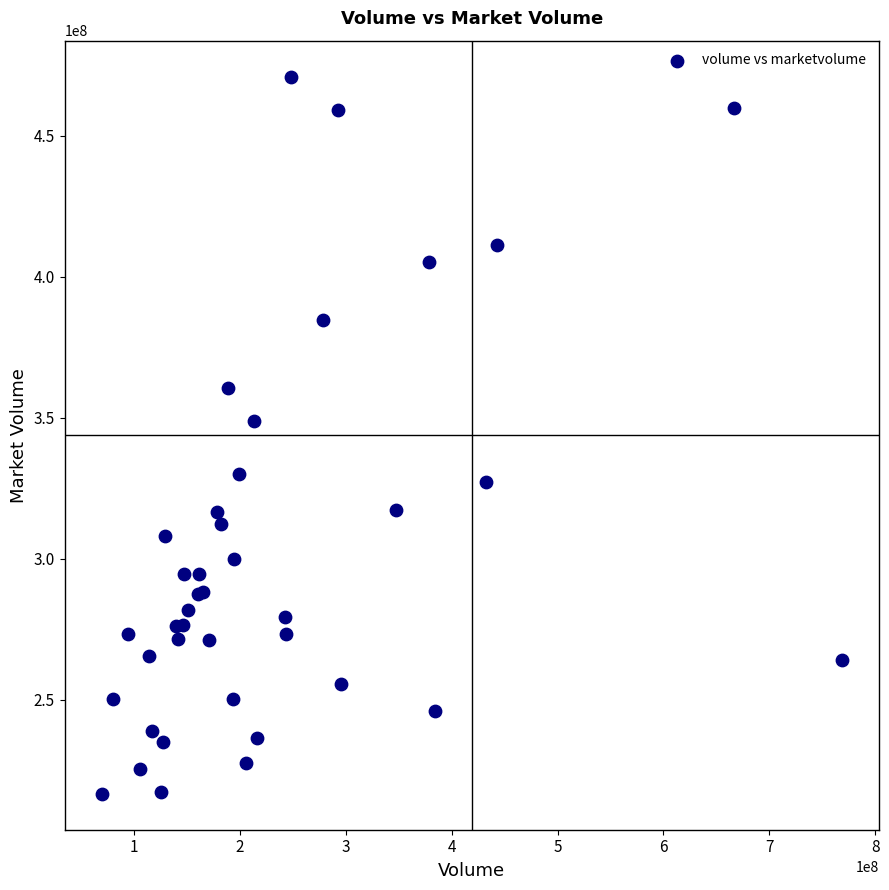

What Y value in the scatter plot is closest to 343761464?

348617728